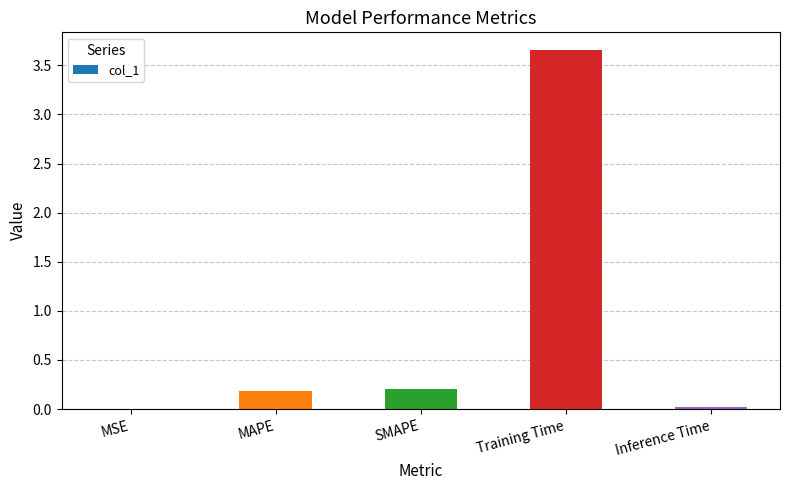

Which label corresponds to the largest value in the chart?

Training Time